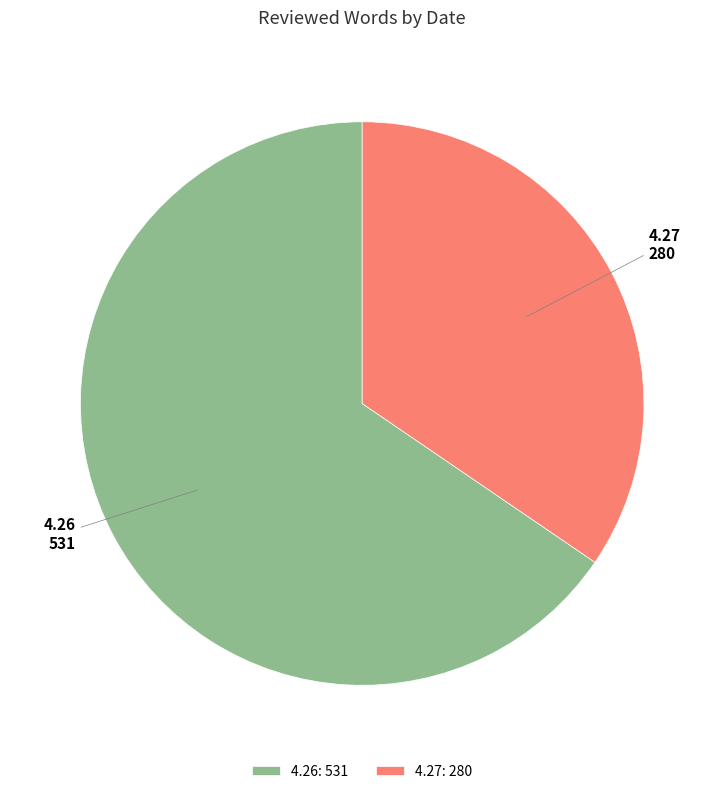

Which has a higher value, 4.27 or 4.26?

4.26